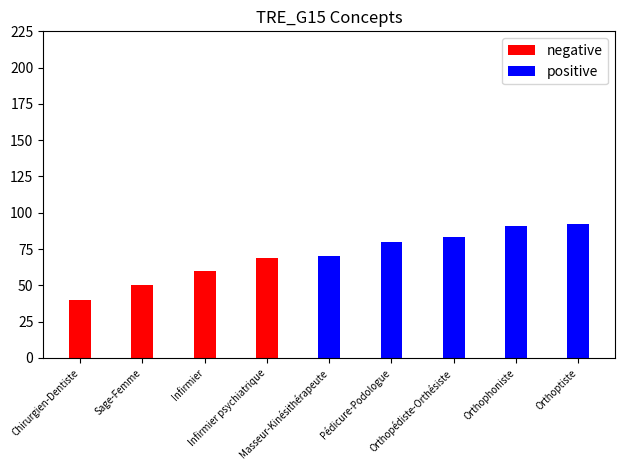

What is the ratio of the value at Orthopédiste-Orthésiste to the value at Infirmier psychiatrique?

1.2